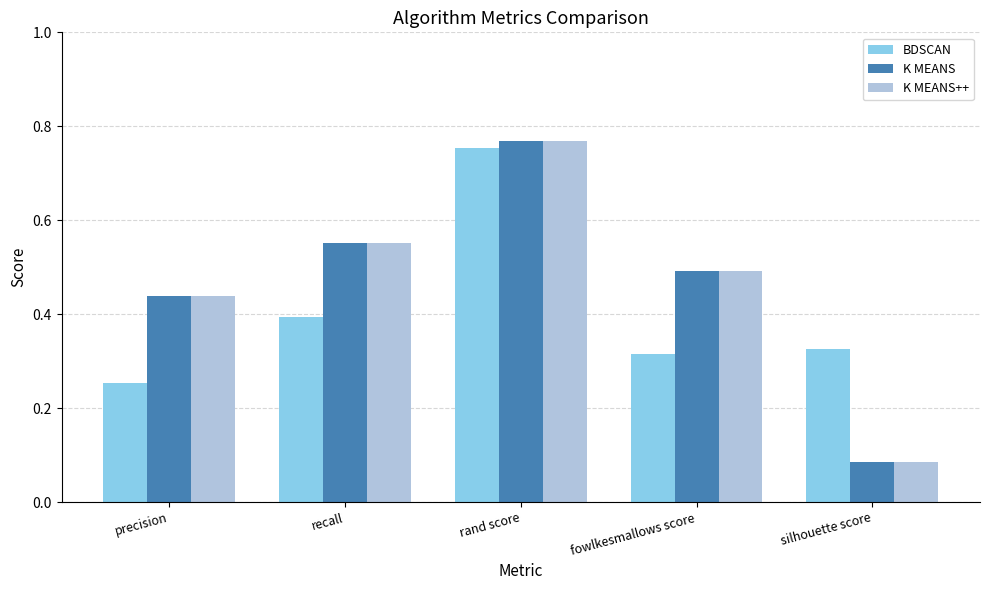

At which label is BDSCAN closest to 0?

precision